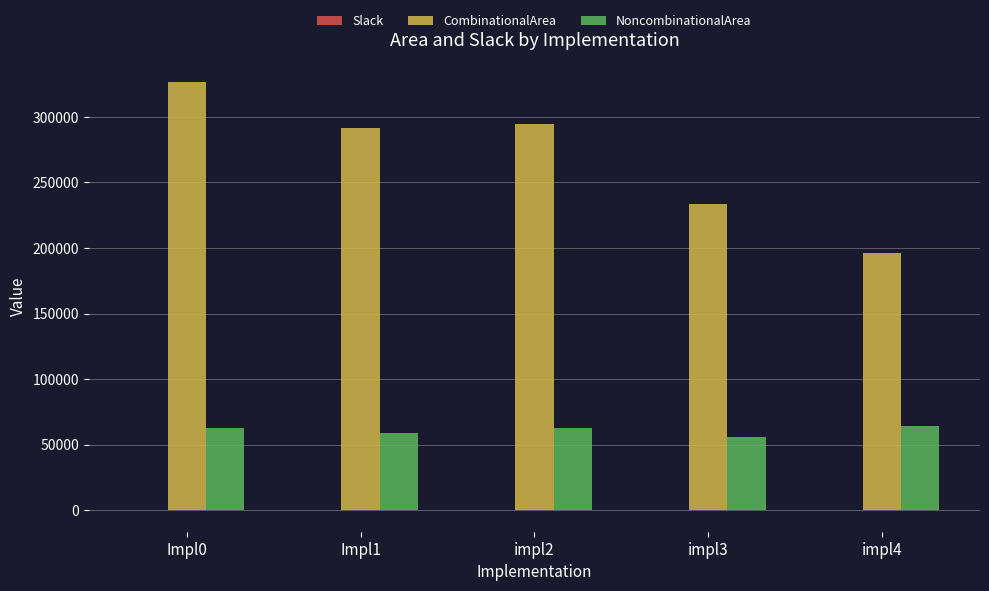

Is it true that CombinationalArea equals 568061.4 at Impl0?

False